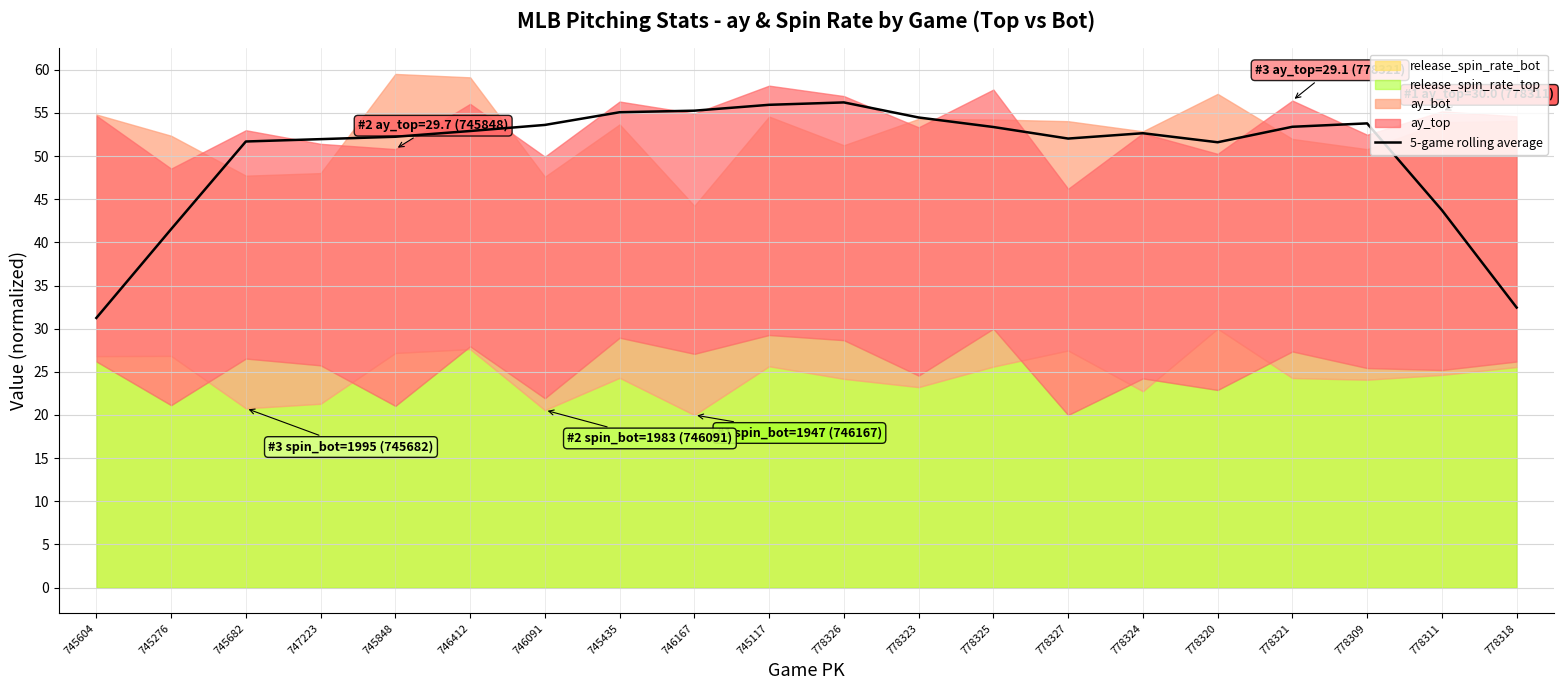

What is the difference between the second highest and second lowest values?

23.5